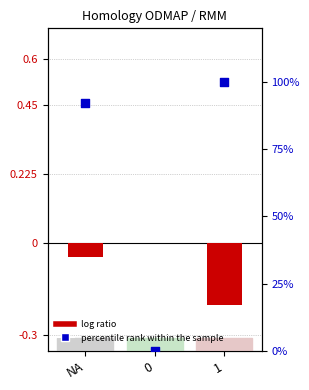

Which series reaches the minimum Y coordinate?

log ratio